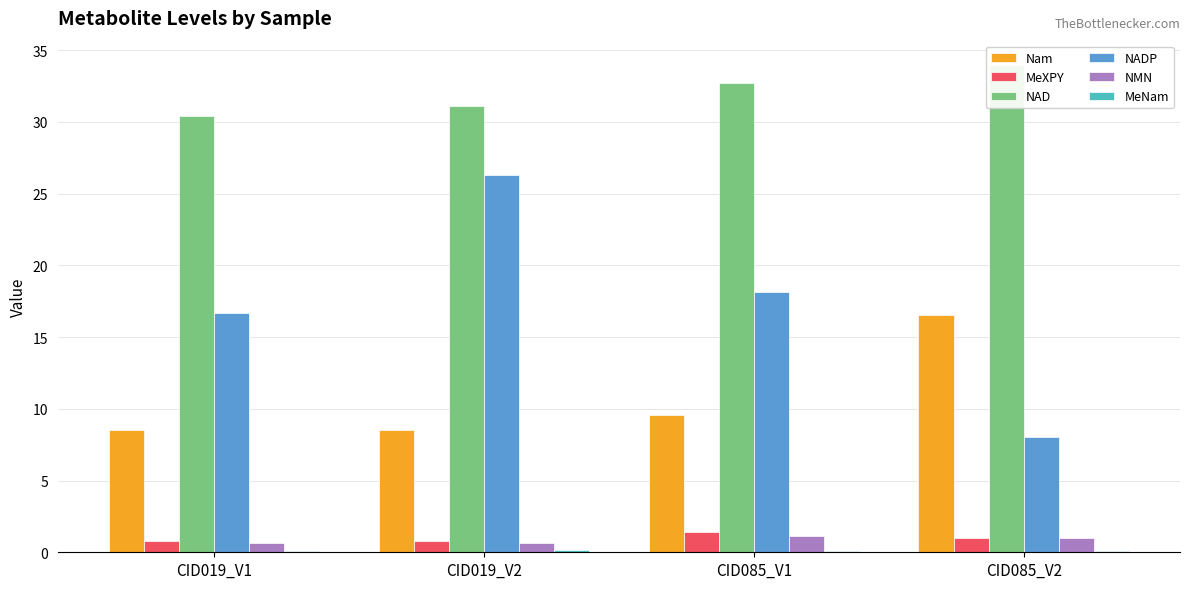

What is the sum of all NAD values?

128.2